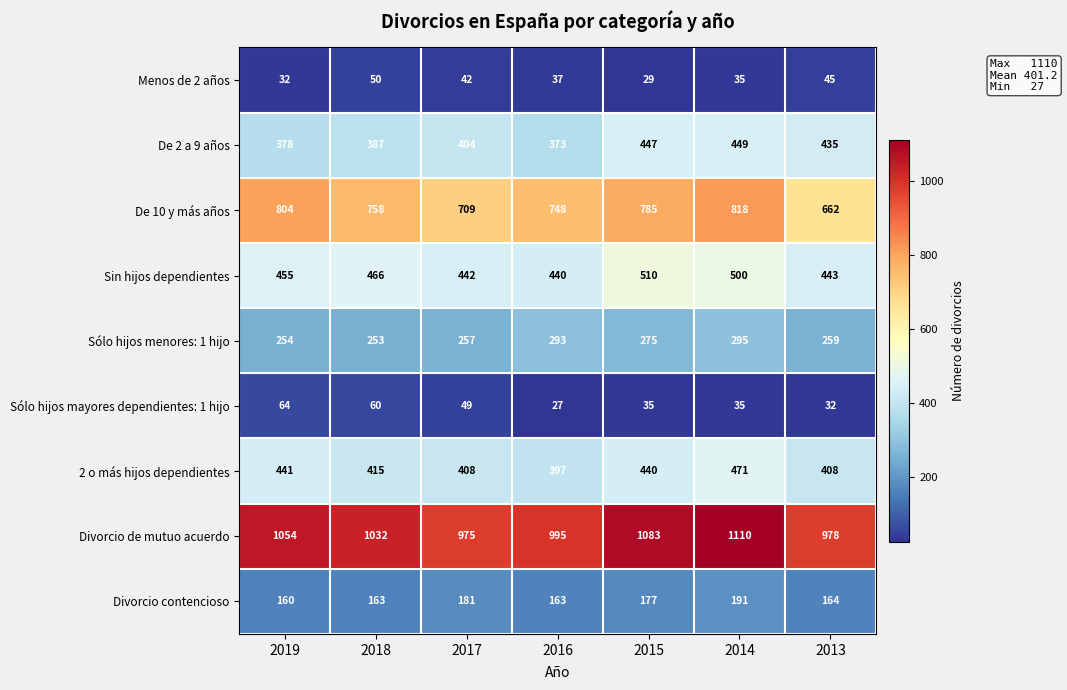

What is the spread (max minus min) of values at 2019?

1022